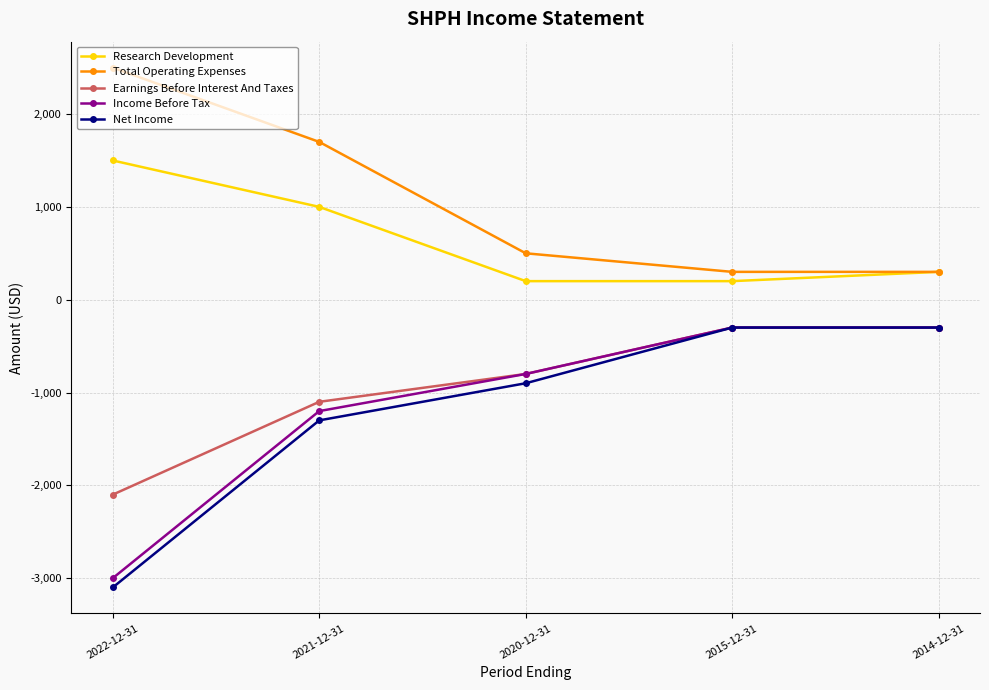

Which series has the widest spread of values?

Net Income